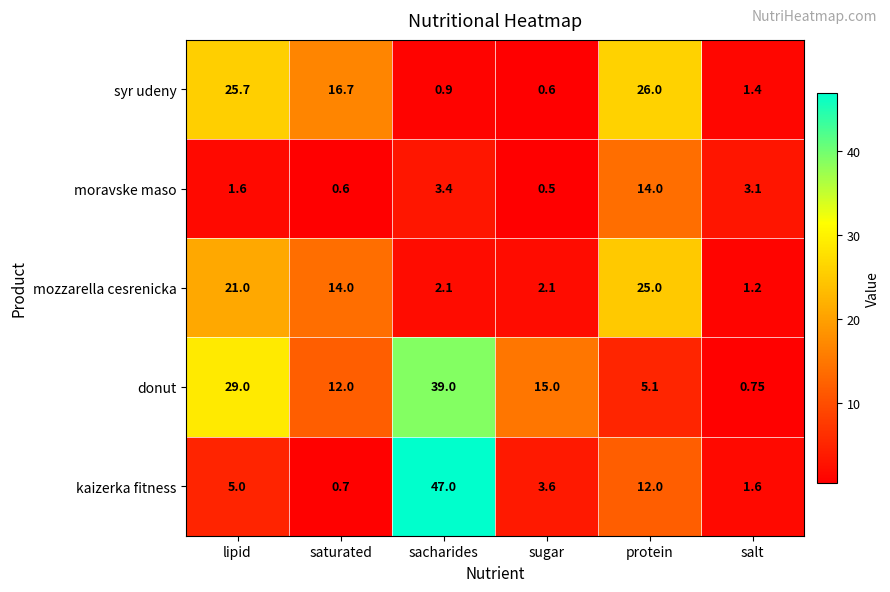

At which label does donut reach its minimum?

salt